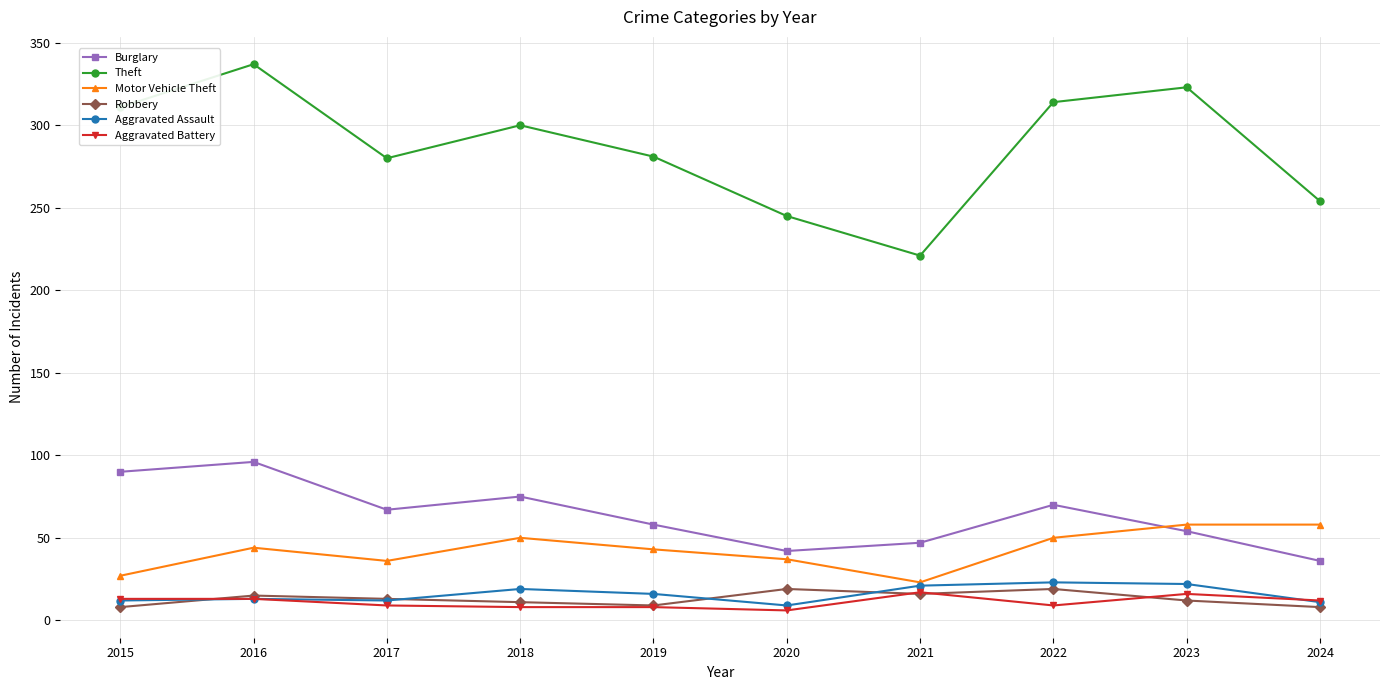

Which series ends up on top after the final intersection of Burglary and Motor Vehicle Theft?

Motor Vehicle Theft